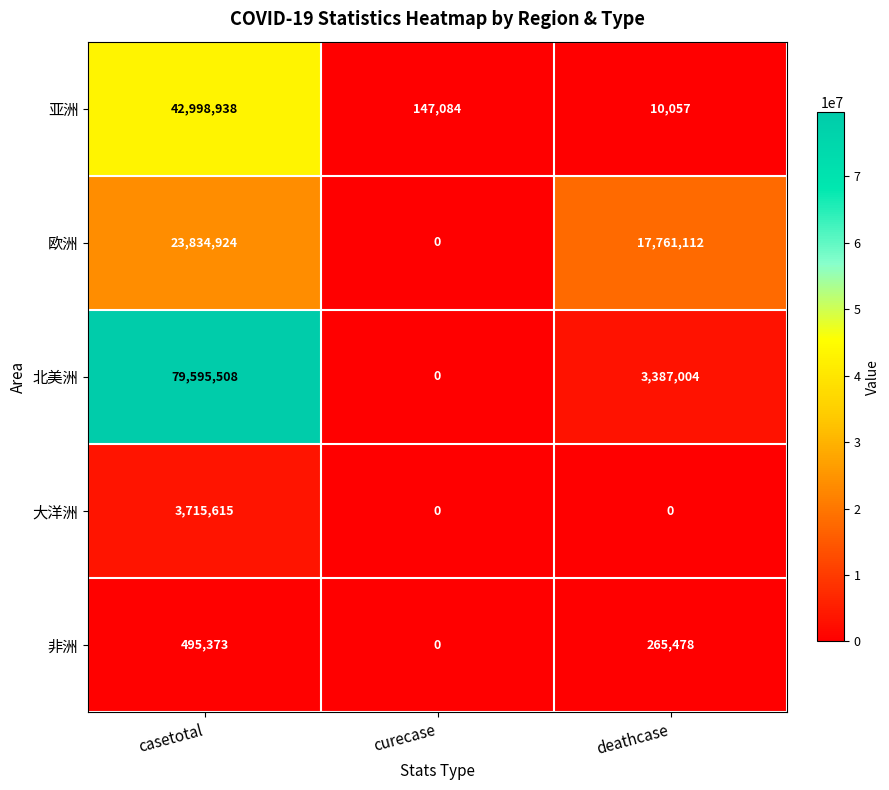

Which series has the largest total across all categories?

北美洲